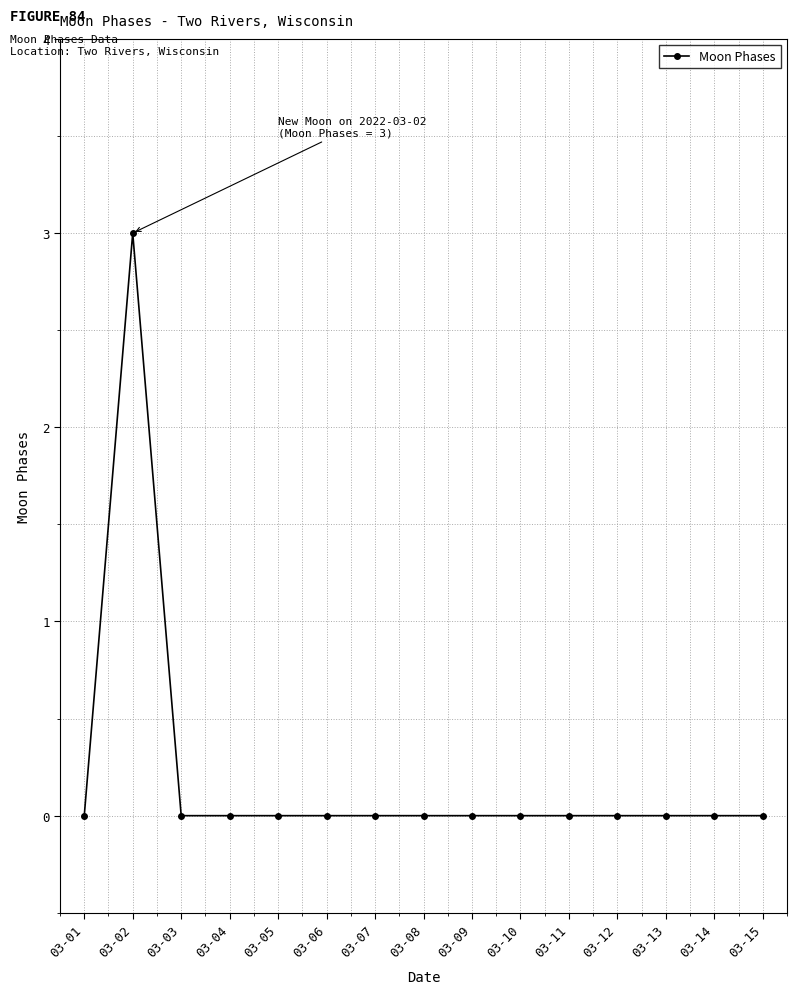

At which category does the data reach its first local peak?

03-02